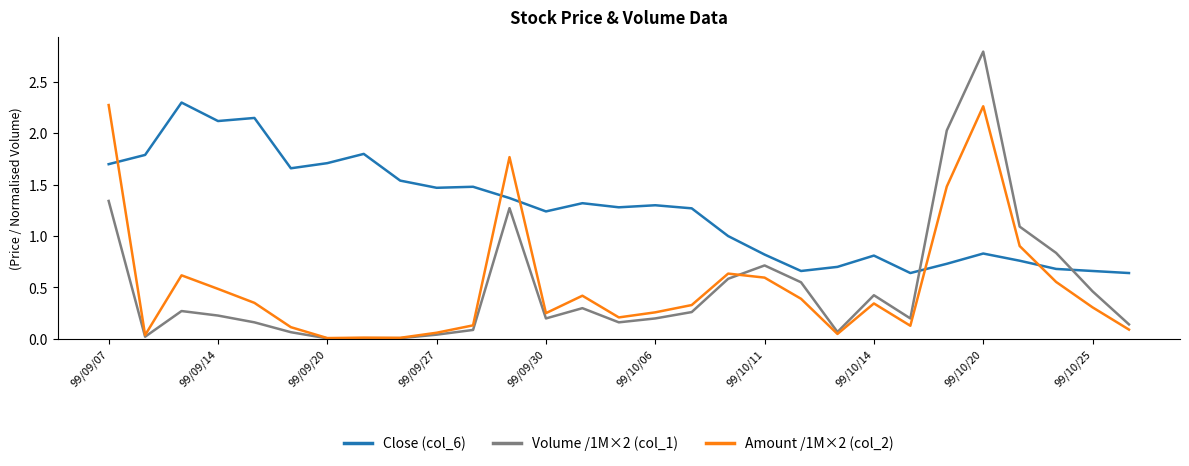

Which series has the largest range (max minus min)?

Volume /1M×2 (col_1)